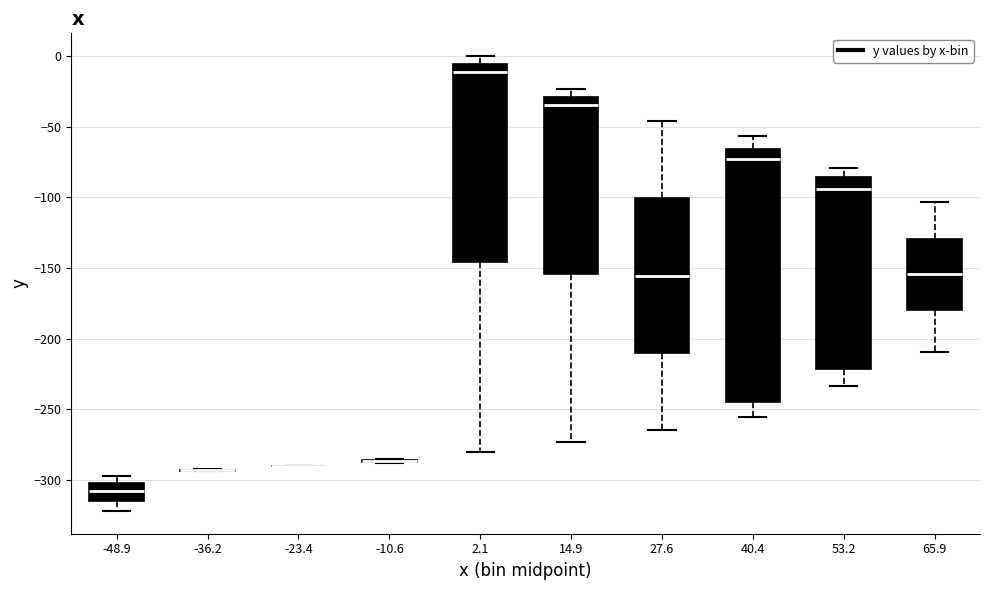

Reading left to right, transcribe this box plot: for each box, give where its median line is, the range the box spans, and where its two whiskers end, as read against the y-axis. The values are not printed on the chart, so give them approximately, as read against the axis.

-48.9: median -310, box -315 to -300, whiskers -320 to -295
-36.2: box collapsed to a line at -295, whiskers -295 to -290
-23.4: box collapsed to a line at -290, whiskers -290 to -290
-10.6: box collapsed to a line at -285, whiskers -290 to -285
2.1: median -10, box -145 to -5, whiskers -280 to 0
14.9: median -35, box -155 to -30, whiskers -275 to -25
27.6: median -155, box -210 to -100, whiskers -265 to -45
40.4: median -75, box -245 to -65, whiskers -255 to -55
53.2: median -95, box -220 to -85, whiskers -235 to -80
65.9: median -155, box -180 to -130, whiskers -210 to -105